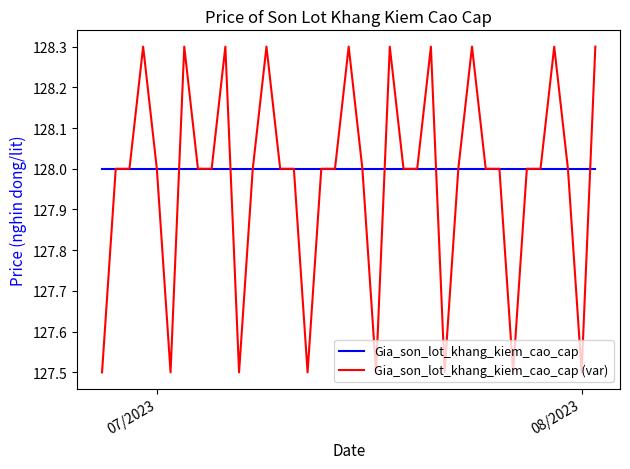

What is the smallest value displayed?

127.5